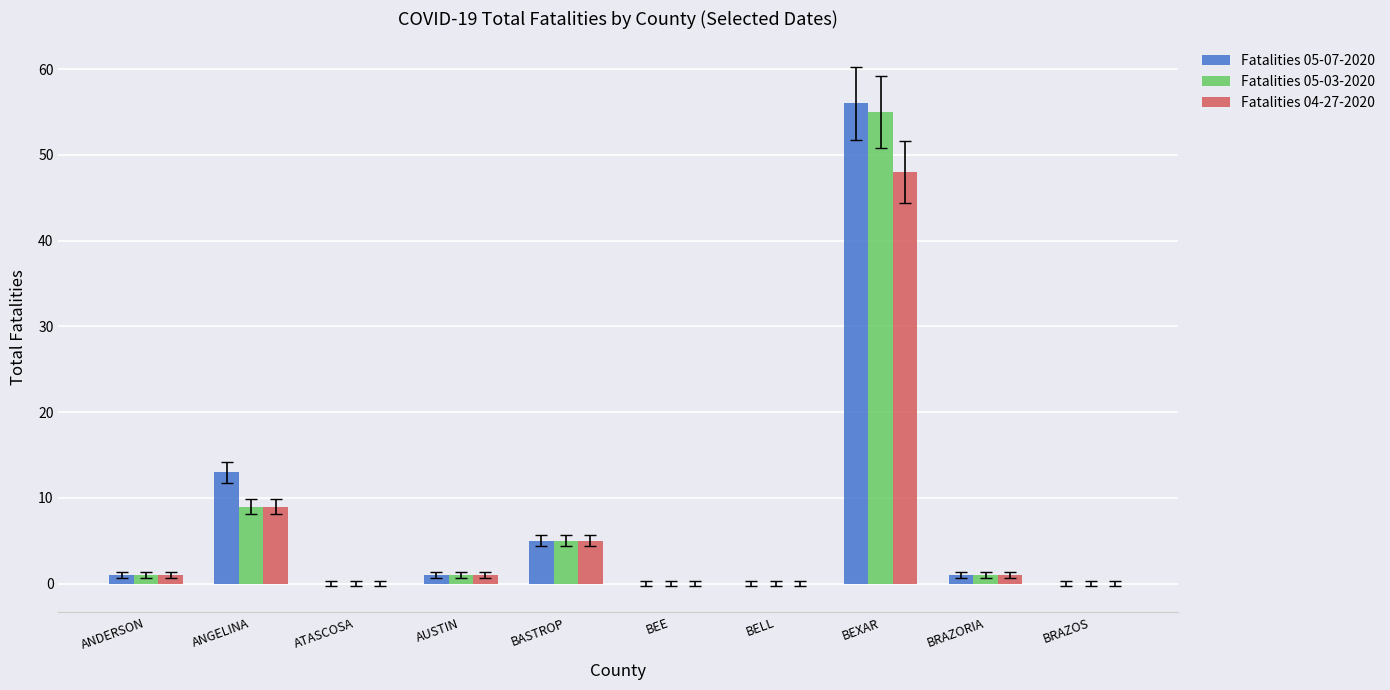

What is the maximum value shown in the chart?

56